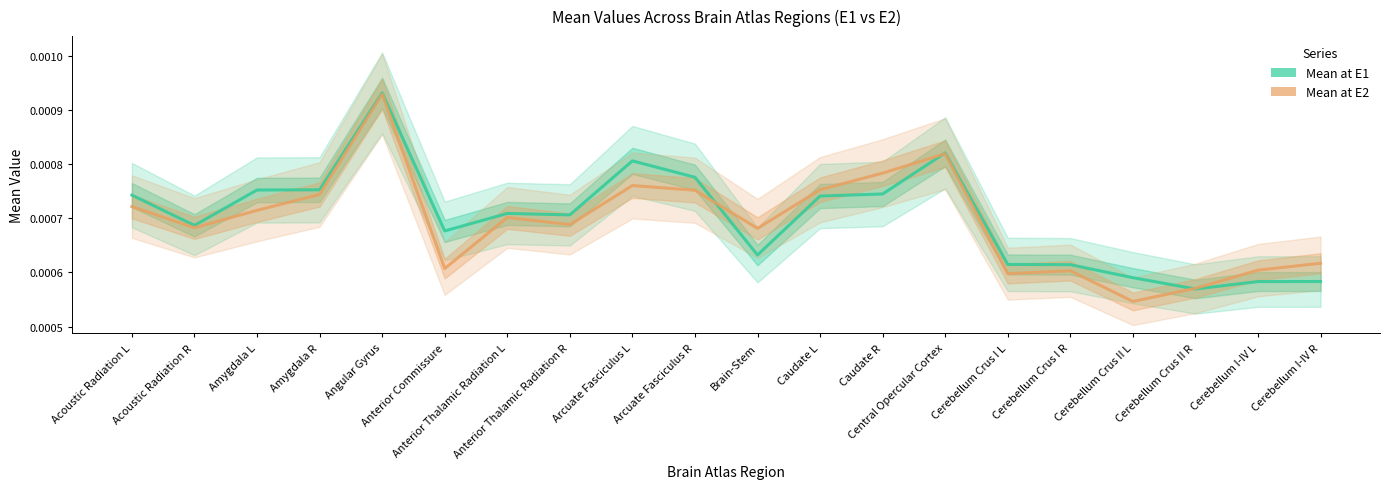

Rank the series by their average value, from lowest to highest.

Mean at E2, Mean at E1